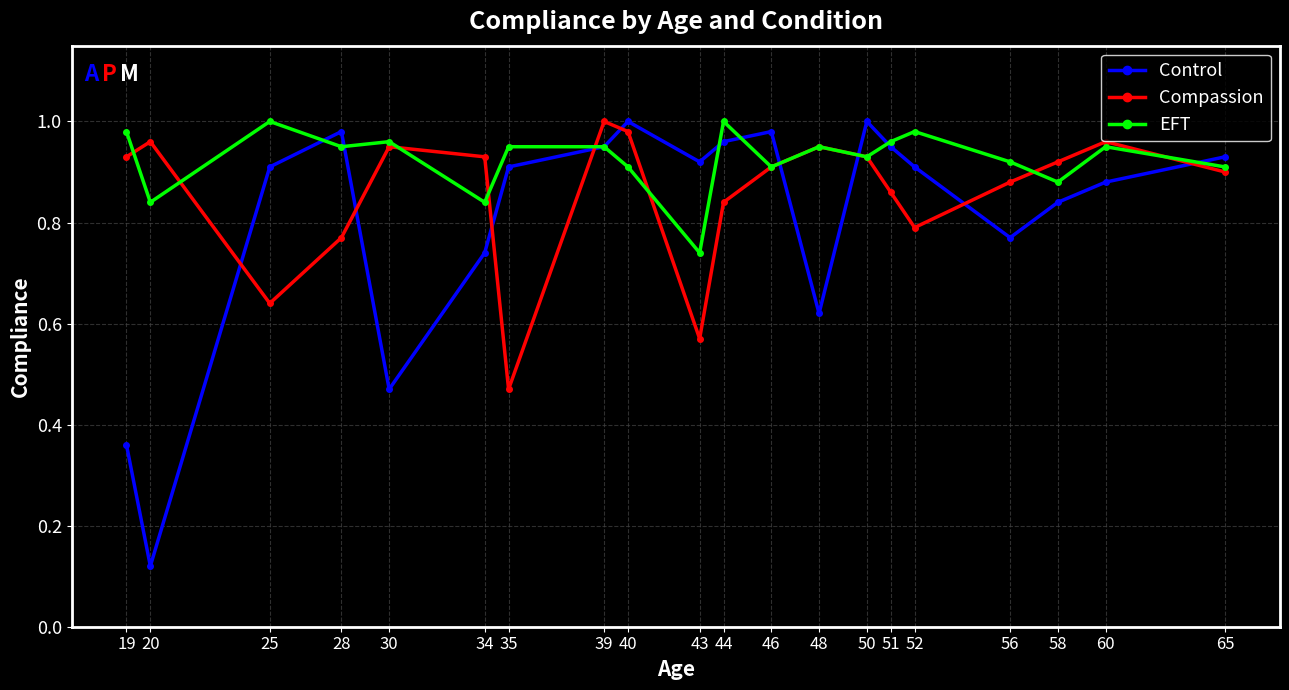

What are all the series names shown in the legend?

Control, Compassion, EFT